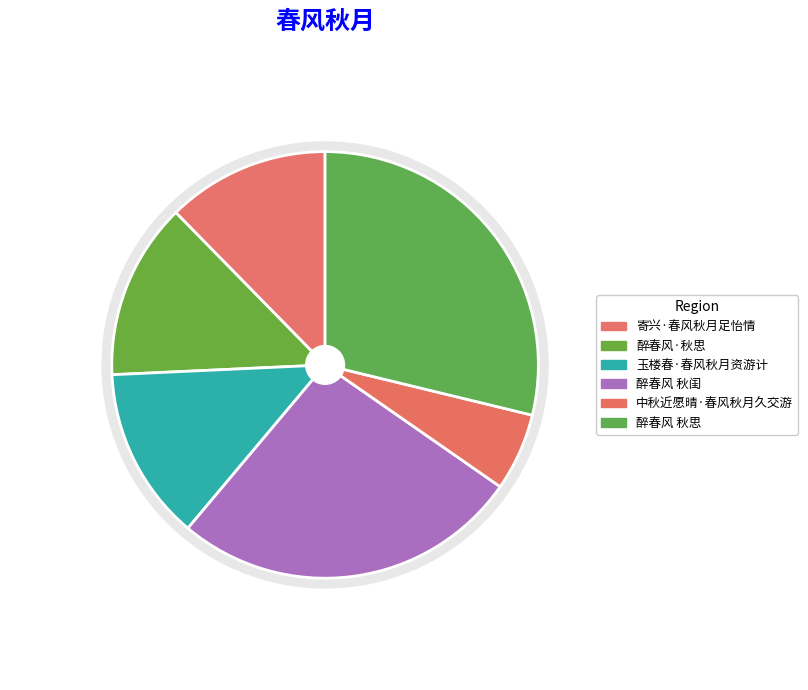

Is 醉春风·秋思 the majority of the pie?

No